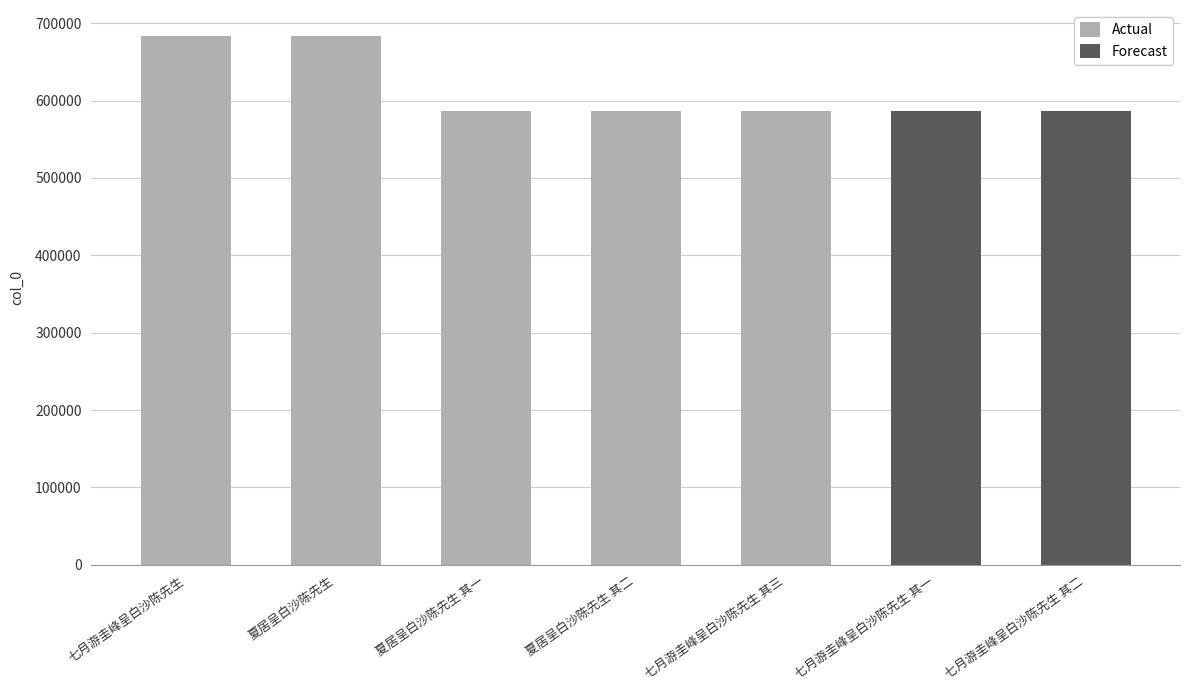

Rank the categories by value from highest to lowest.

夏居呈白沙陈先生, 七月游圭峰呈白沙陈先生, 夏居呈白沙陈先生 其二, 夏居呈白沙陈先生 其一, 七月游圭峰呈白沙陈先生 其三, 七月游圭峰呈白沙陈先生 其二, 七月游圭峰呈白沙陈先生 其一